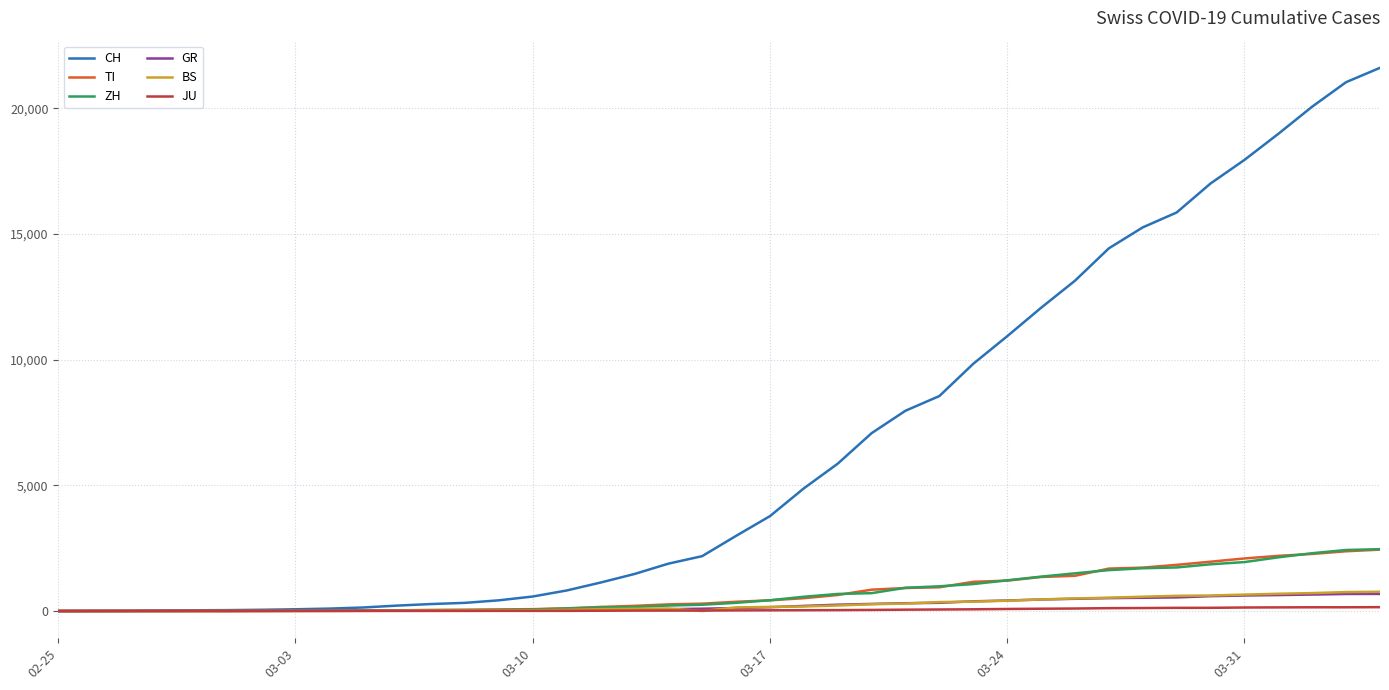

Which series has the largest range (max minus min)?

CH